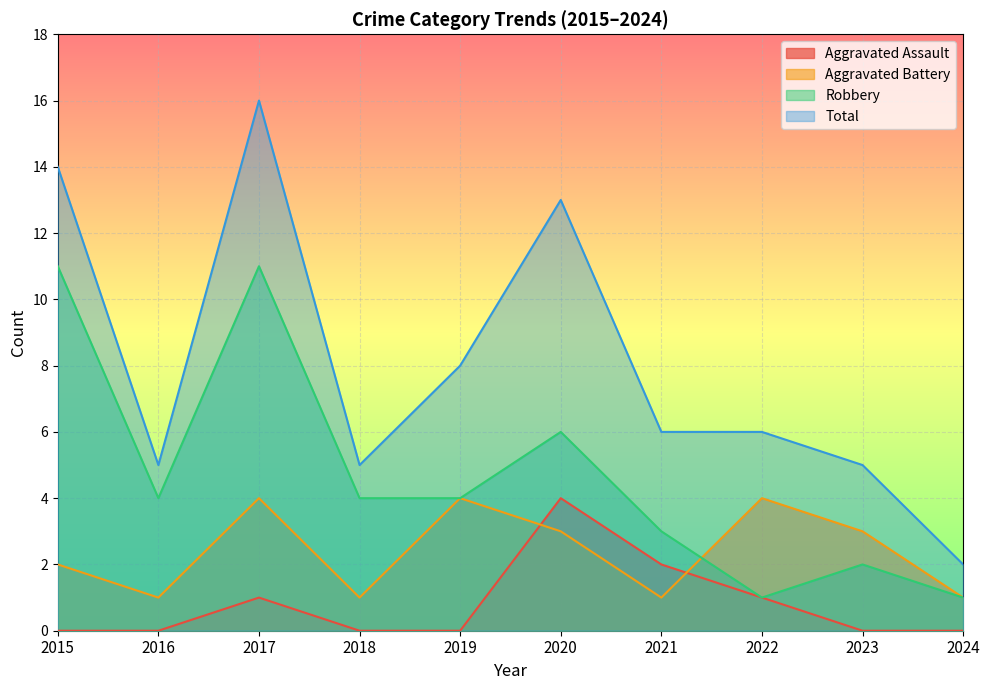

Between 2016 and 2021, which series saw the biggest shift?

Aggravated Assault